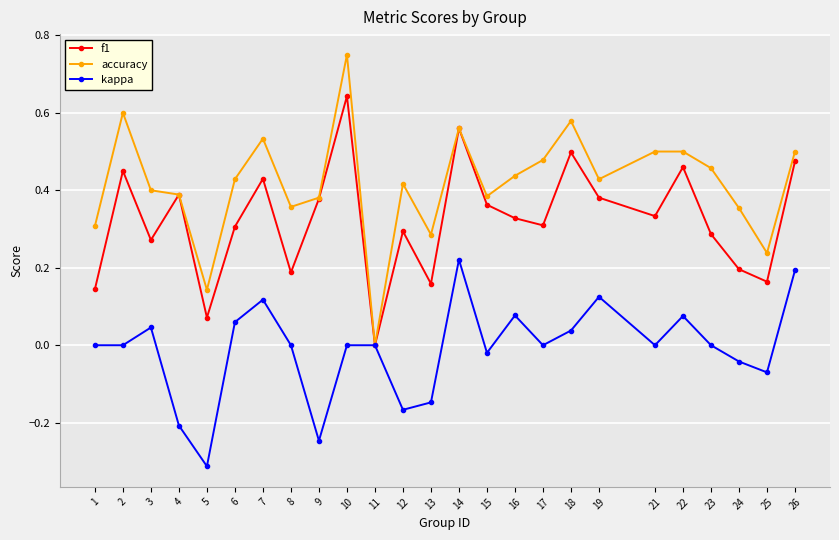

List the series in order of their peak value, lowest first.

kappa, f1, accuracy